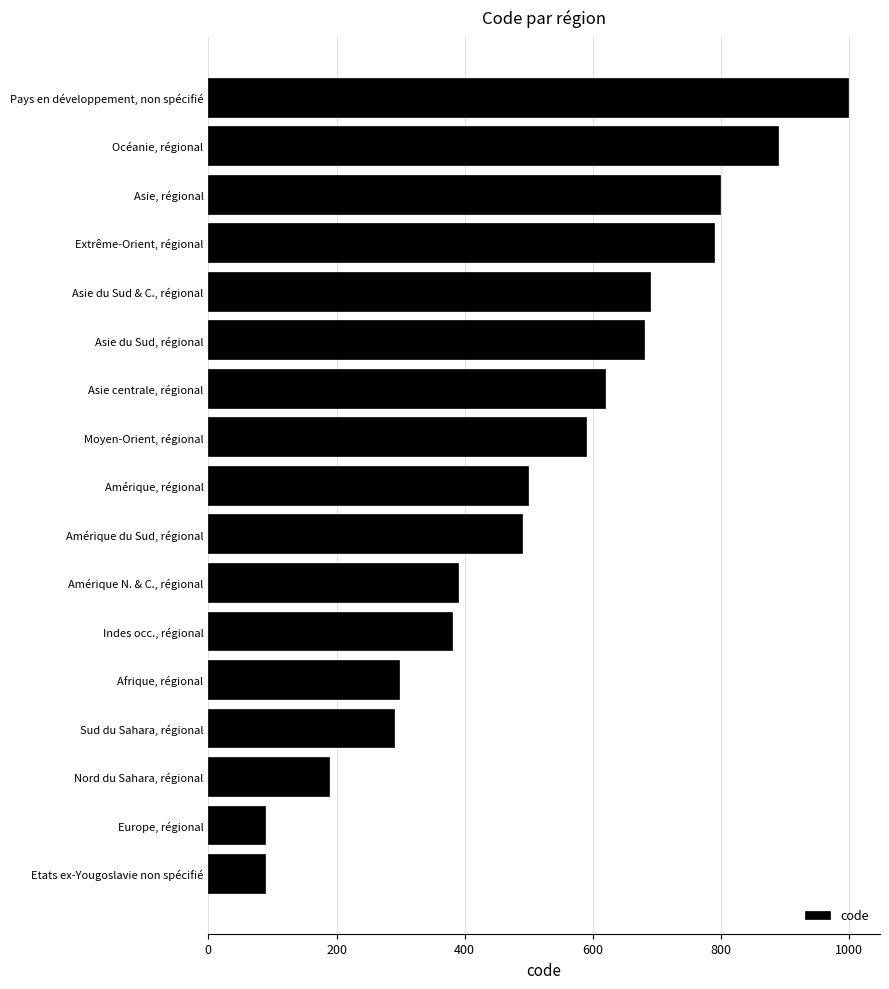

What is the change in value from Sud du Sahara, régional to Amérique, régional?

+209